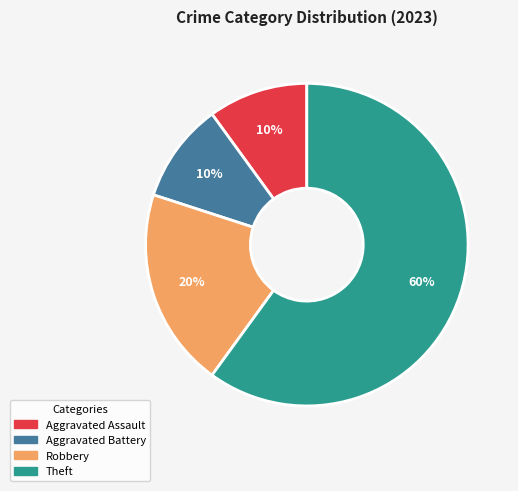

Count the number of slices in the pie.

4